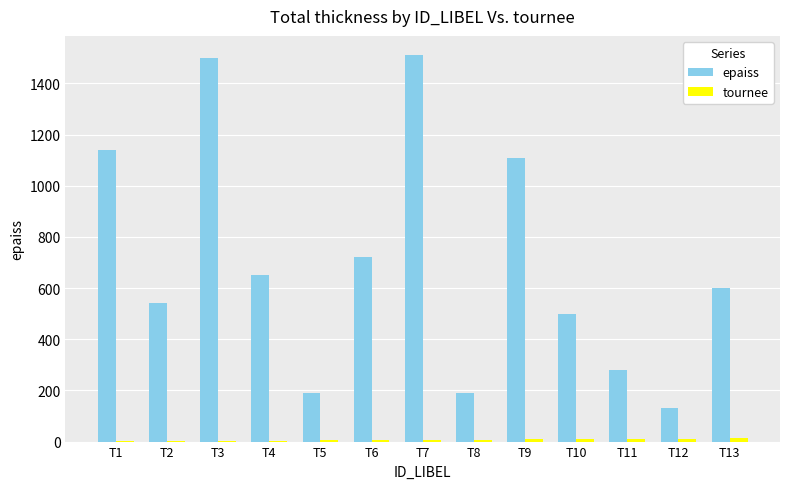

At which label is epaiss closest to 820?

T6